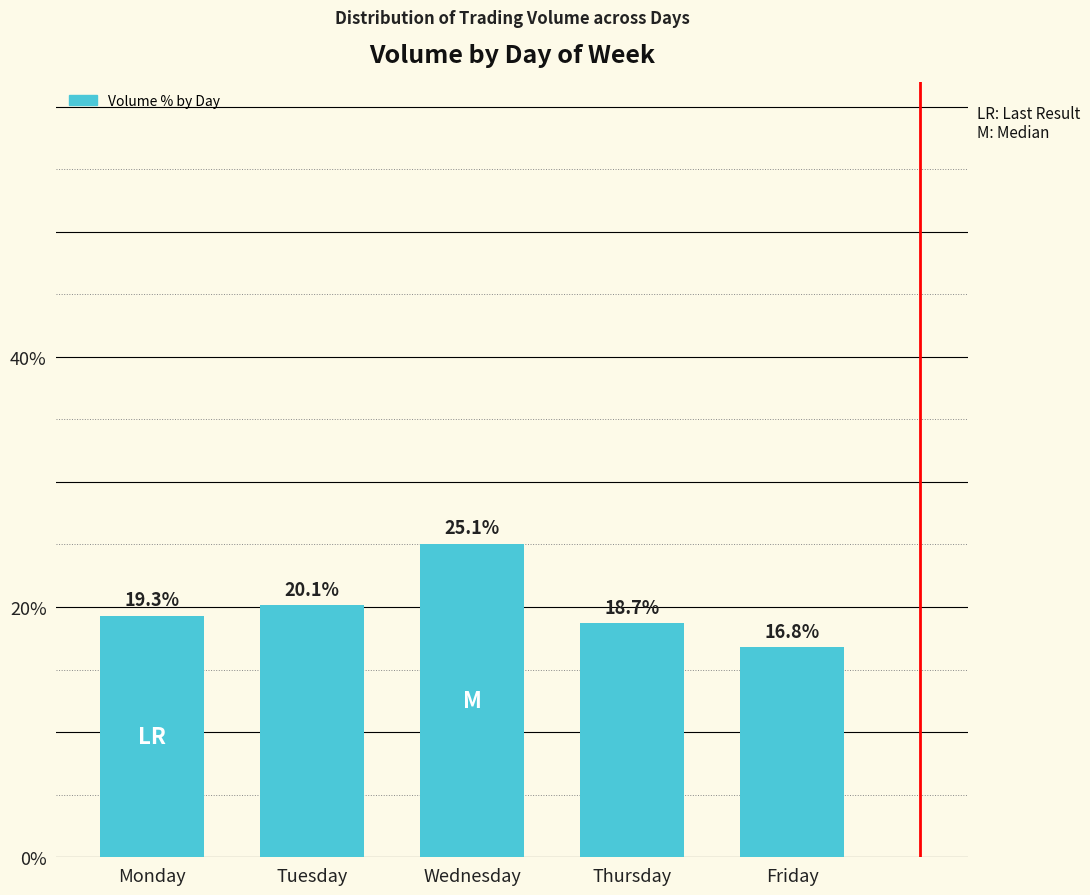

Reading left to right, list all the values displayed in this chart.

Monday=19.3	Tuesday=20.1	Wednesday=25.1	Thursday=18.7	Friday=16.8